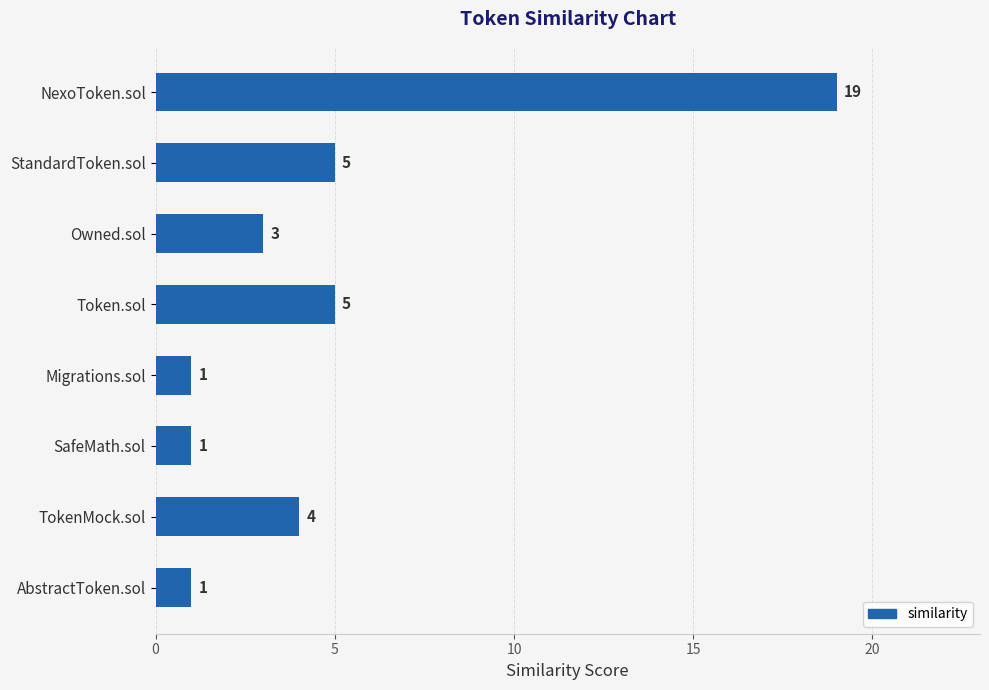

What is the label of the 2nd bar from the top?

StandardToken.sol